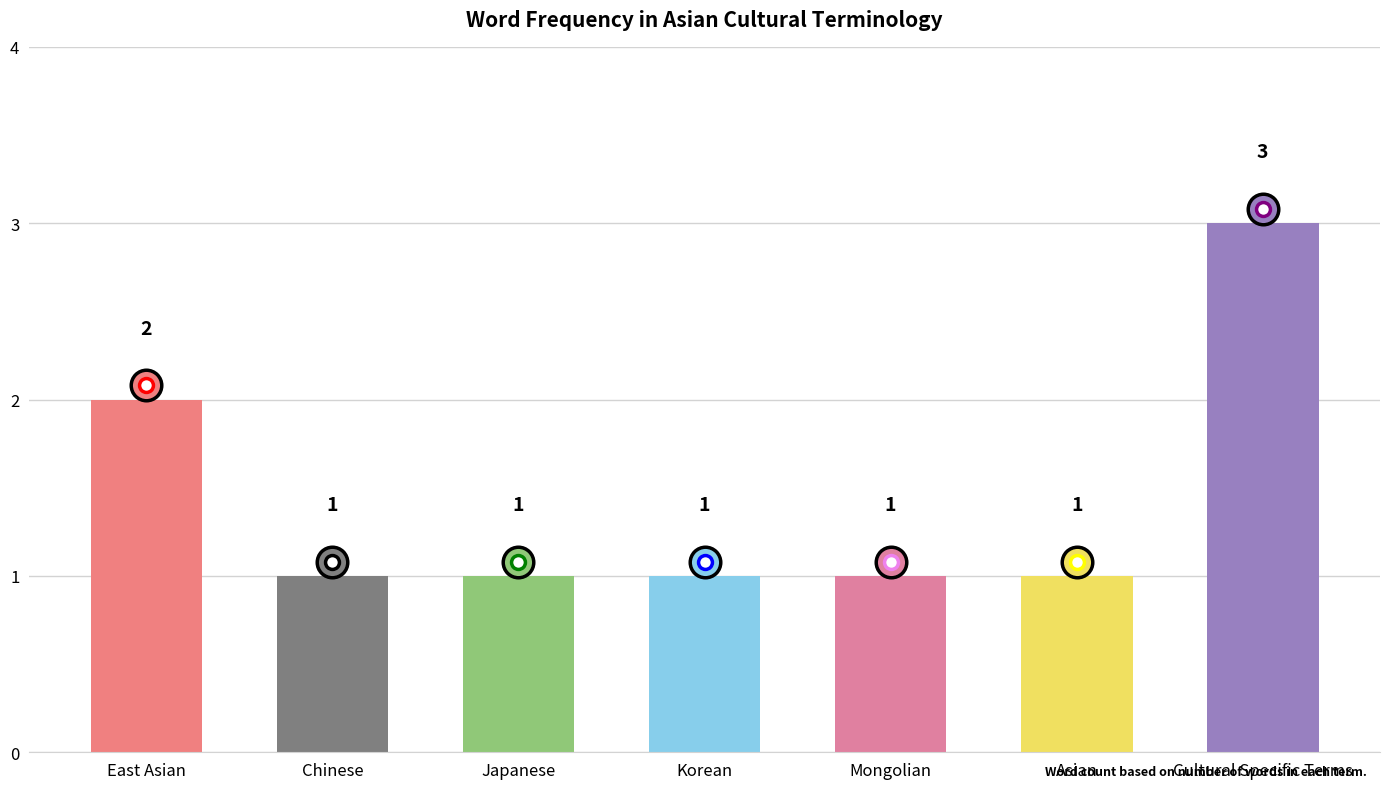

How many values are between 1 and 2?

6